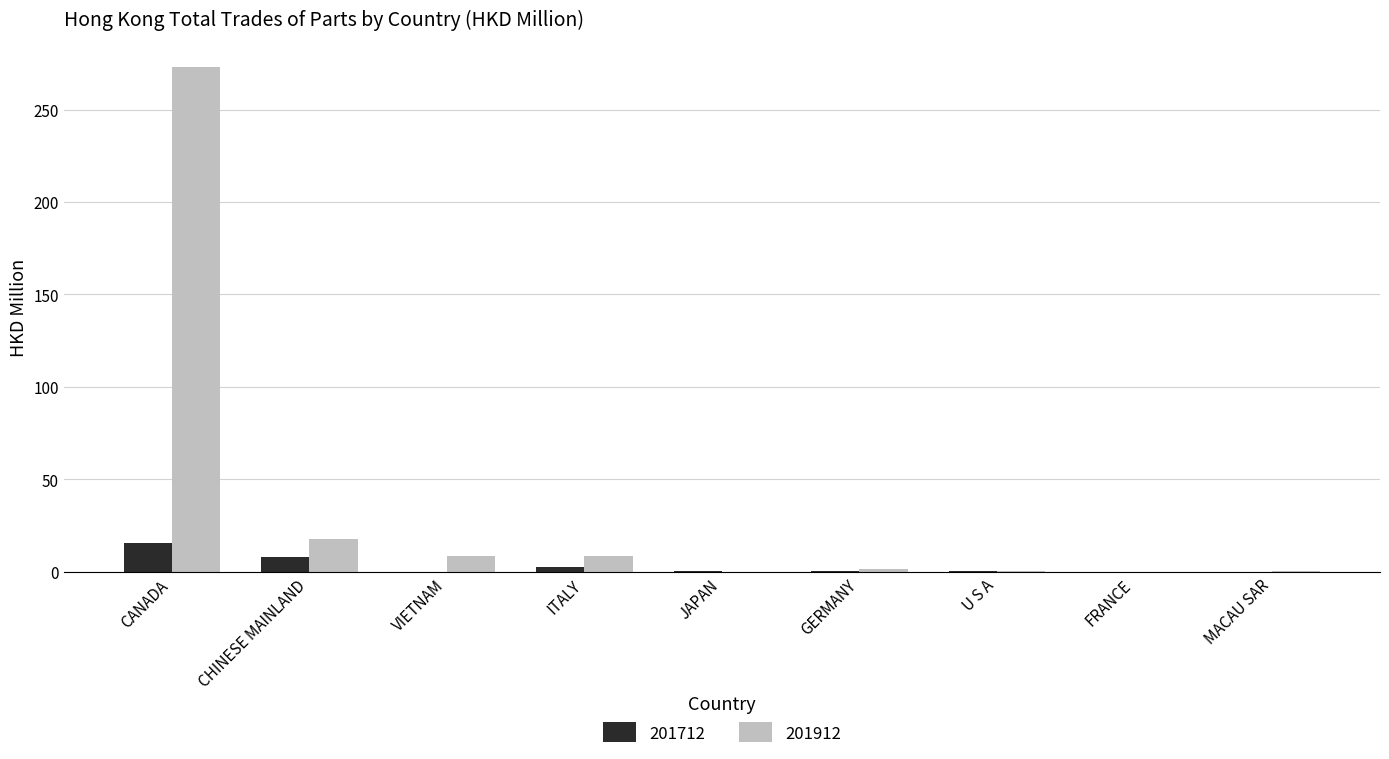

Is it true that 201912 equals 8.8 at ITALY?

True